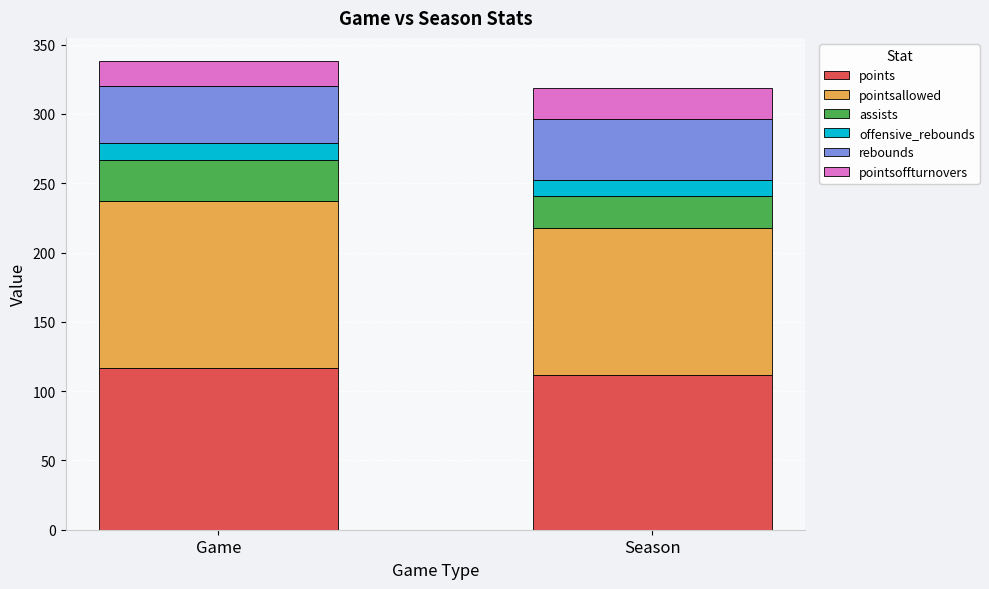

What is the total value across all series at Game?

338.0